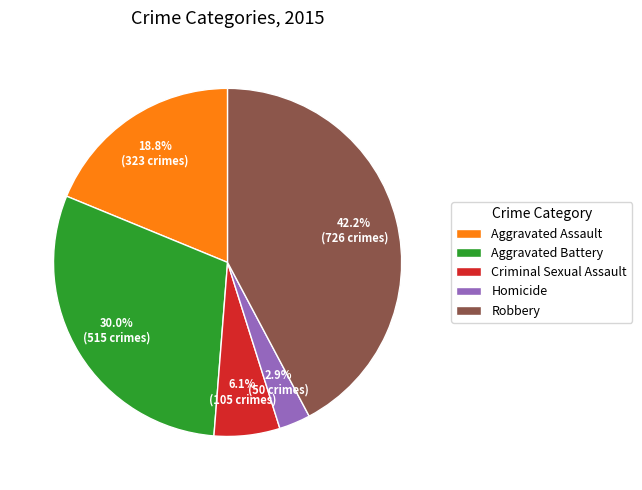

What portion of the pie excludes Aggravated Assault?

81.2%